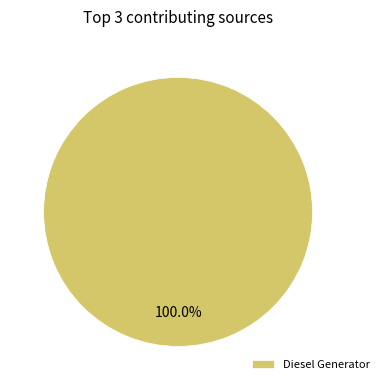

Is there a majority slice in this chart?

Yes